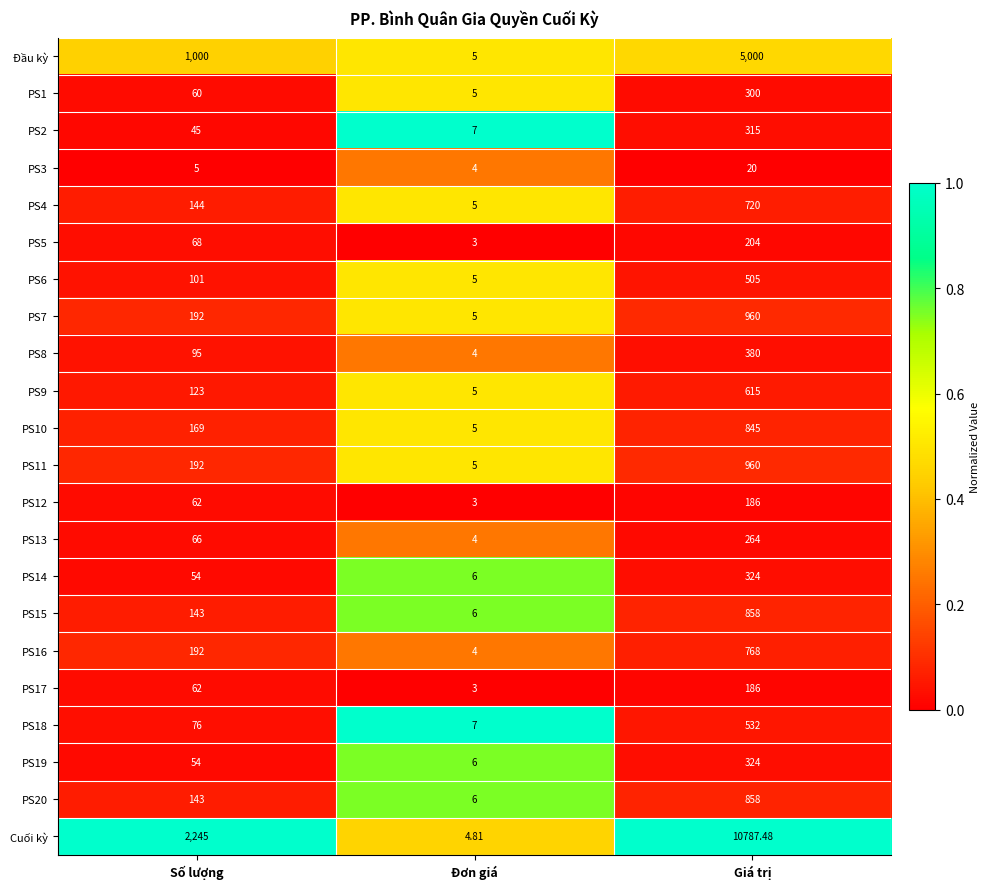

Which series changed the most between Số lượng and Đơn giá?

Cuối kỳ